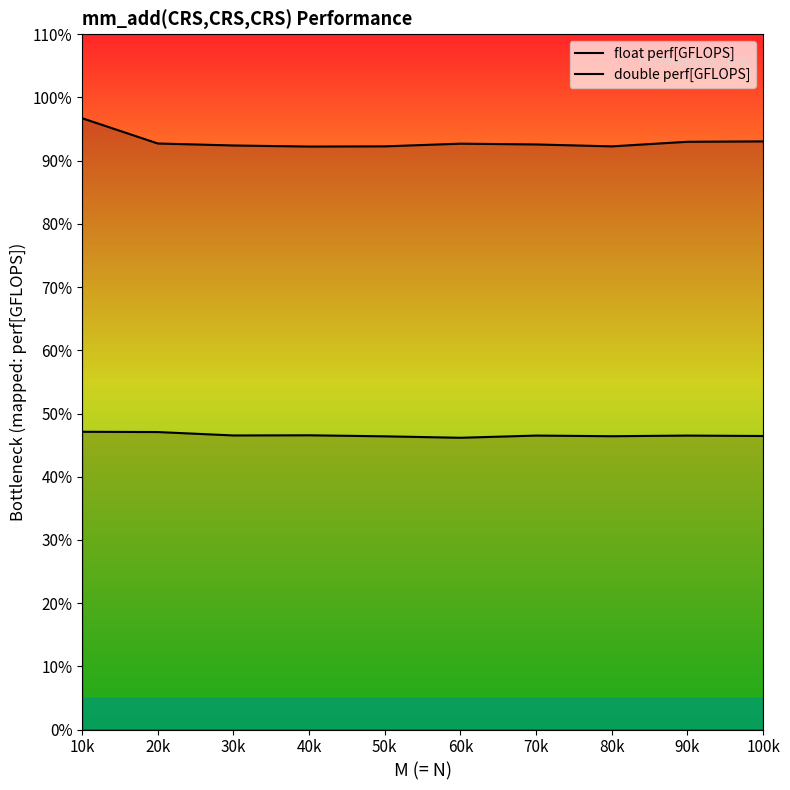

Count the number of categories in the chart.

10